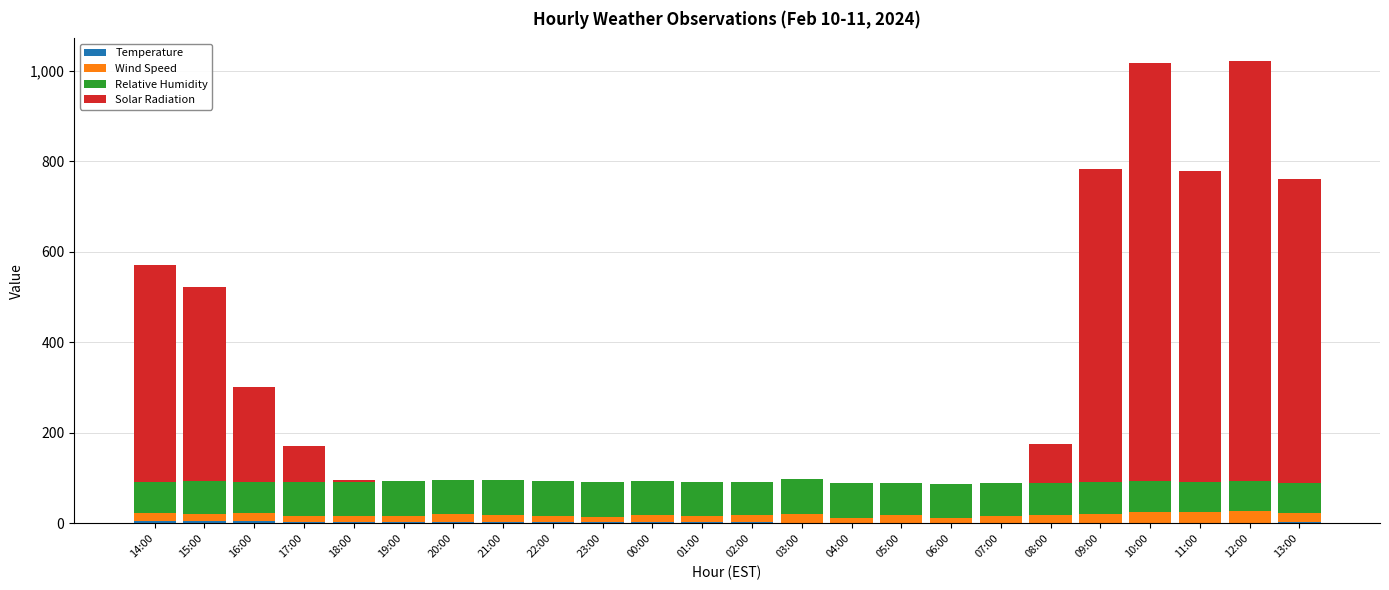

Are the bars horizontal?

No